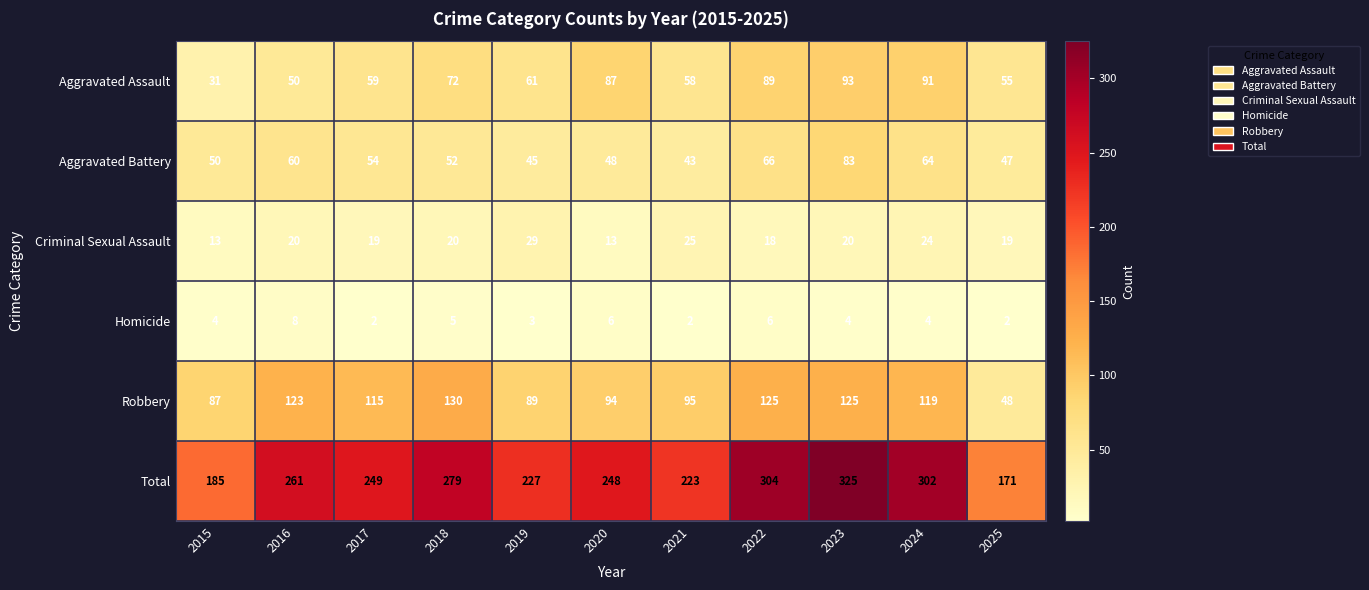

Rank the series at 2022 from lowest to highest value.

Homicide, Criminal Sexual Assault, Aggravated Battery, Aggravated Assault, Robbery, Total